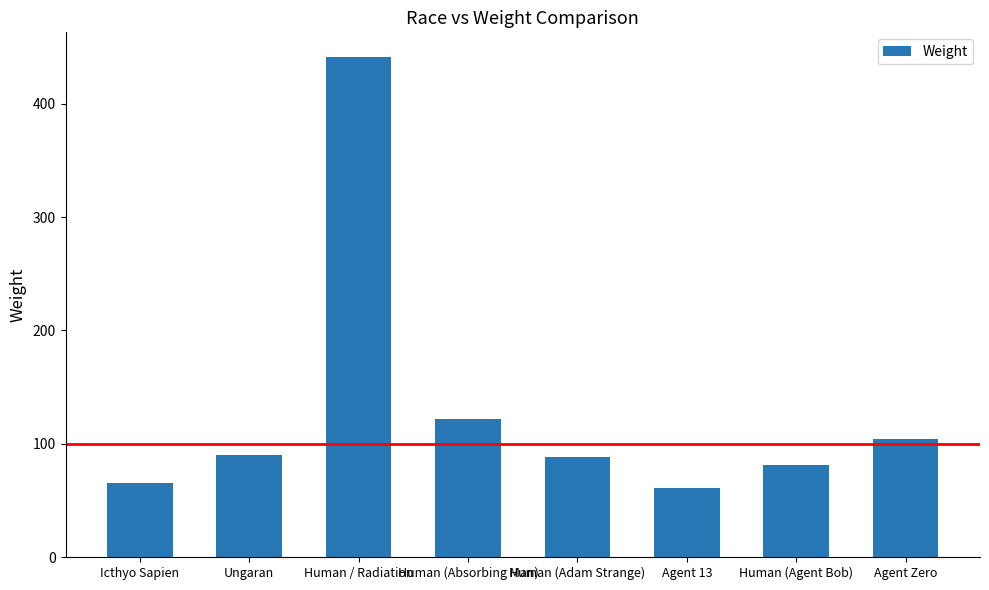

What is the change in value from Human (Absorbing Man) to Agent 13?

-61